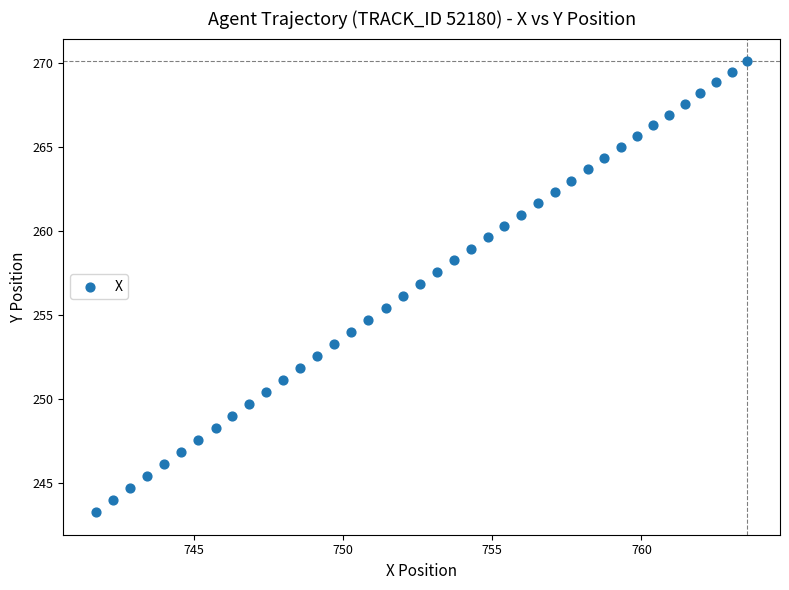

What is the range of Y values (max minus min)?

26.8